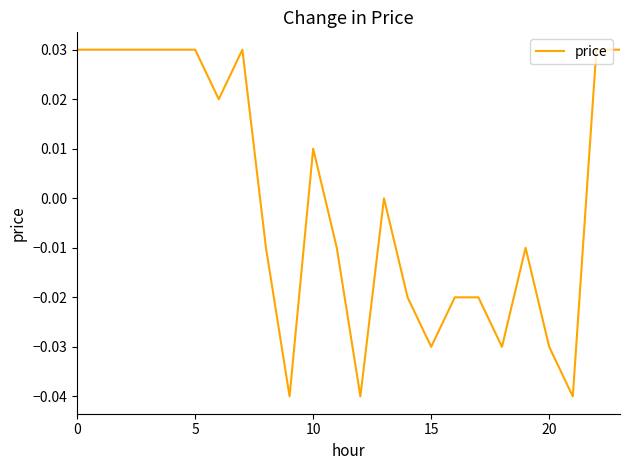

Is this an area chart (filled region under the line)?

No